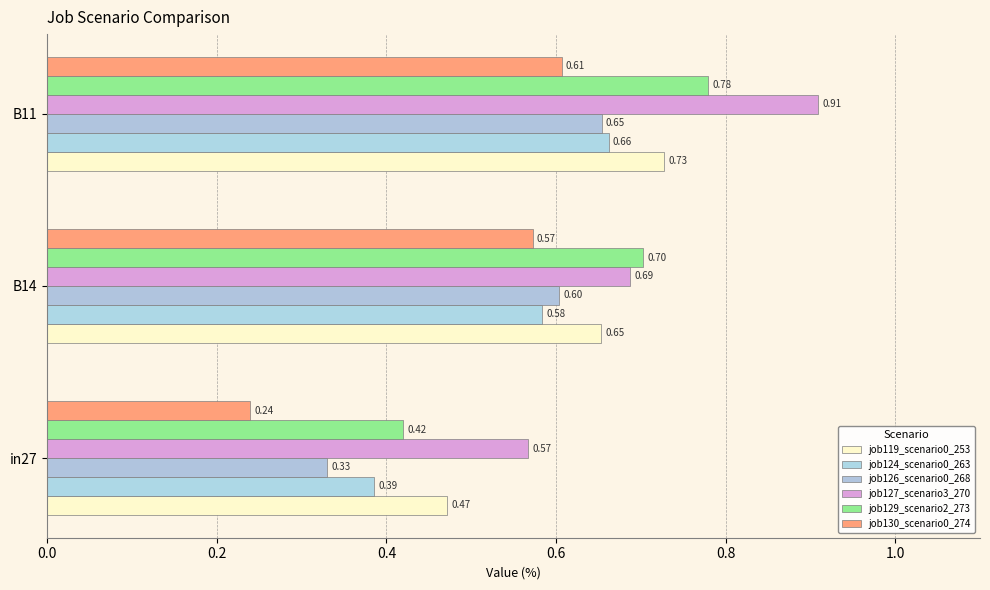

Which series has the largest range (max minus min)?

job130_scenario0_274